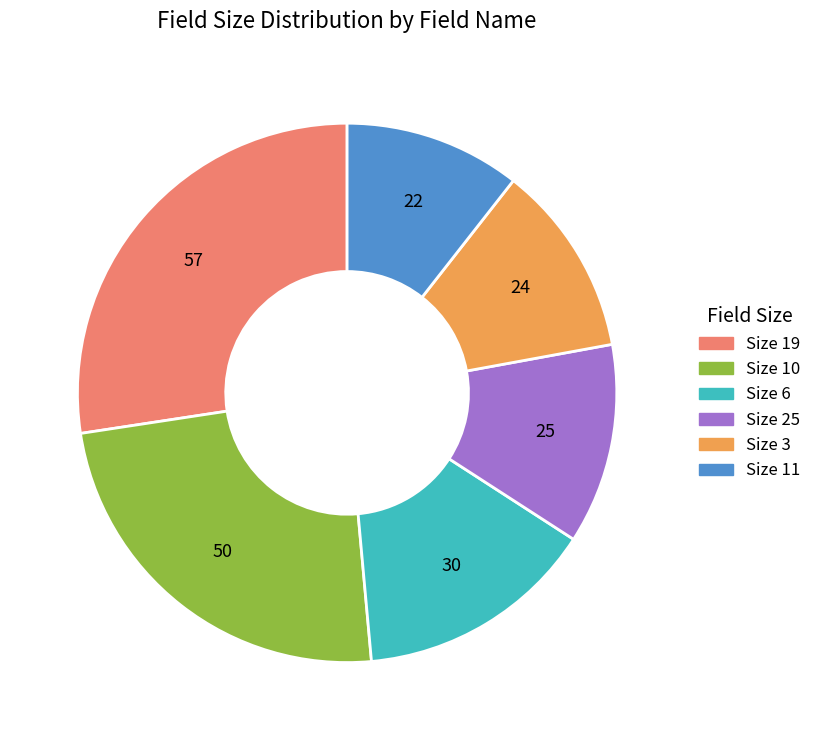

Does any single category account for the majority?

No